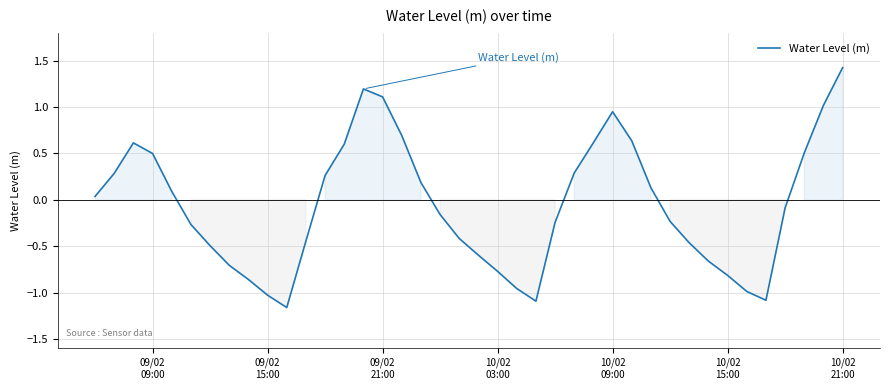

Count the number of values greater than 0.

19